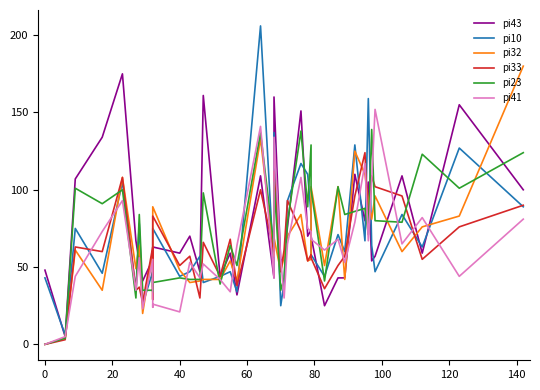

How many data points in pi43 are less than 63?

20